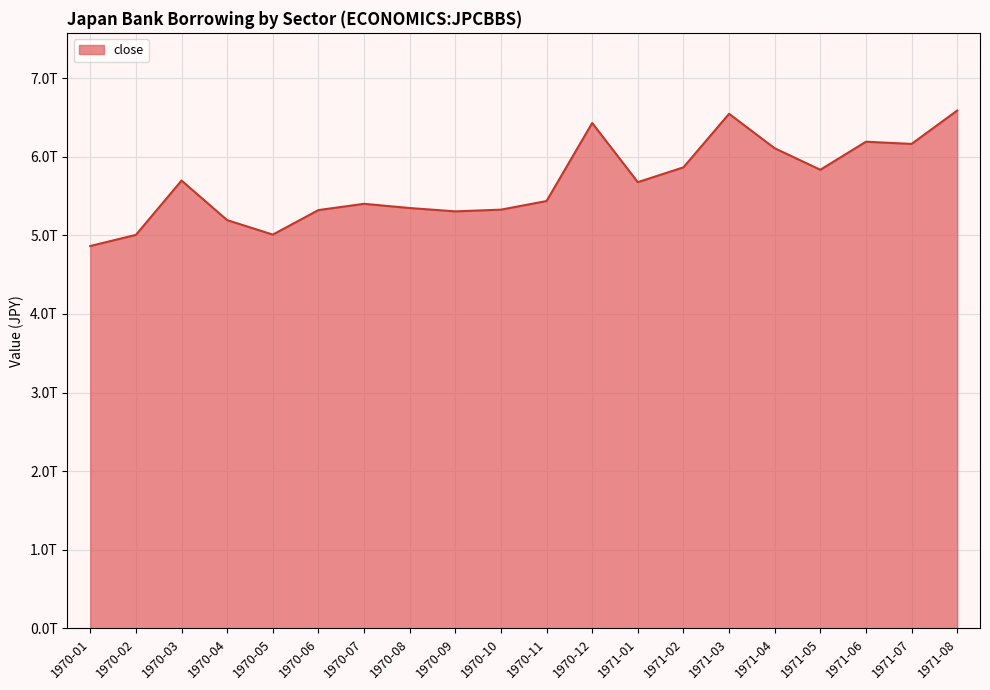

Does the chart display data point markers on the line(s)?

No